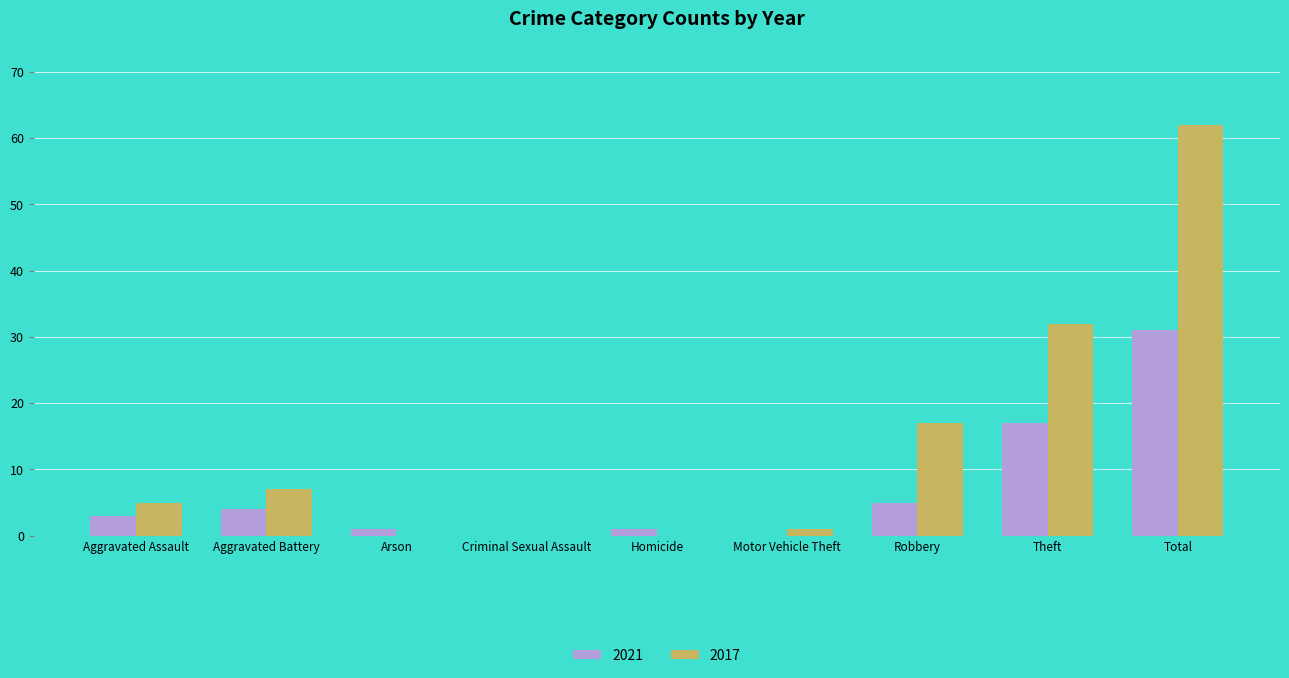

Which series has the largest total across all categories?

2017